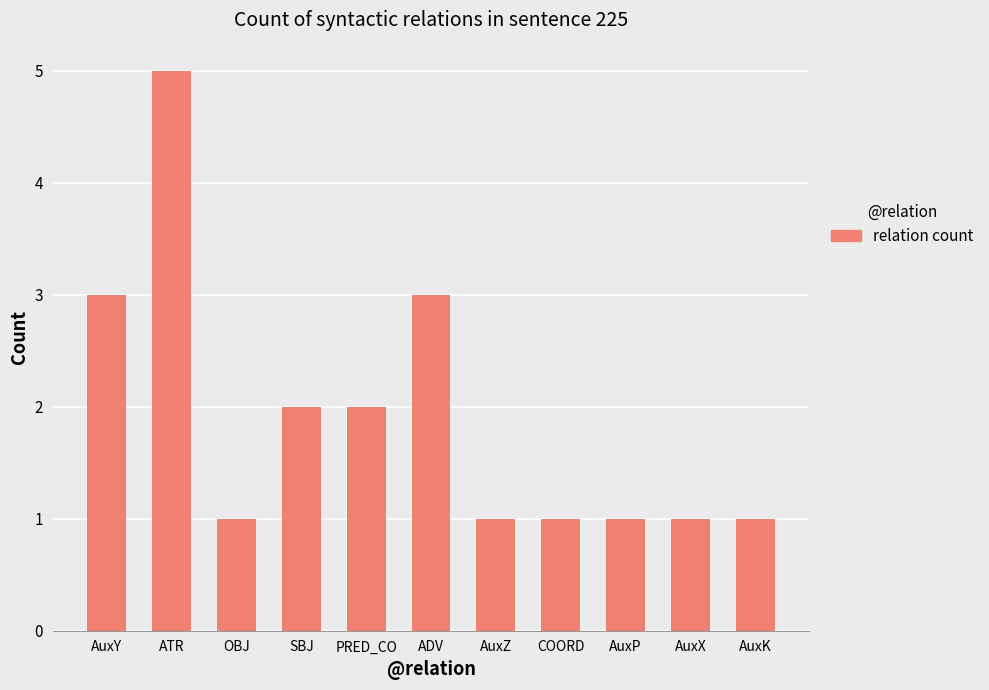

What is the average value?

2